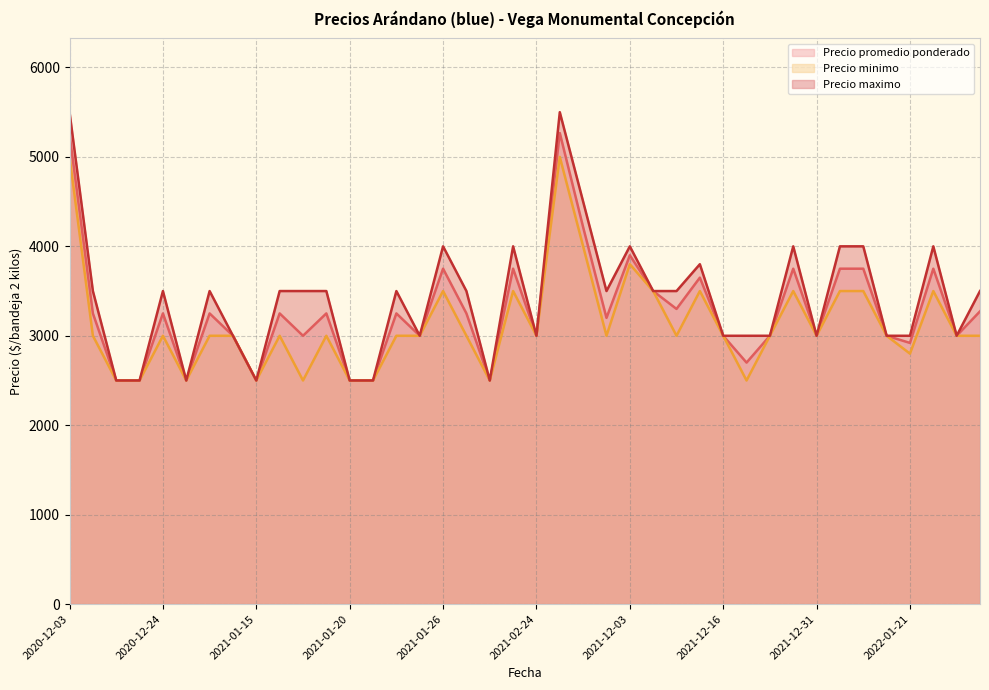

List the series in order of their peak value, highest first.

Precio maximo, Precio promedio ponderado, Precio minimo